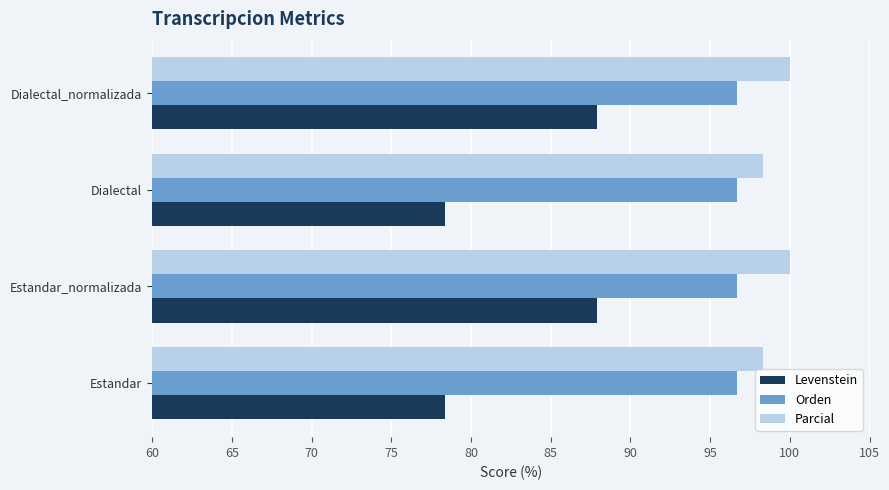

What is the total value across all series at Estandar_normalizada?

284.5